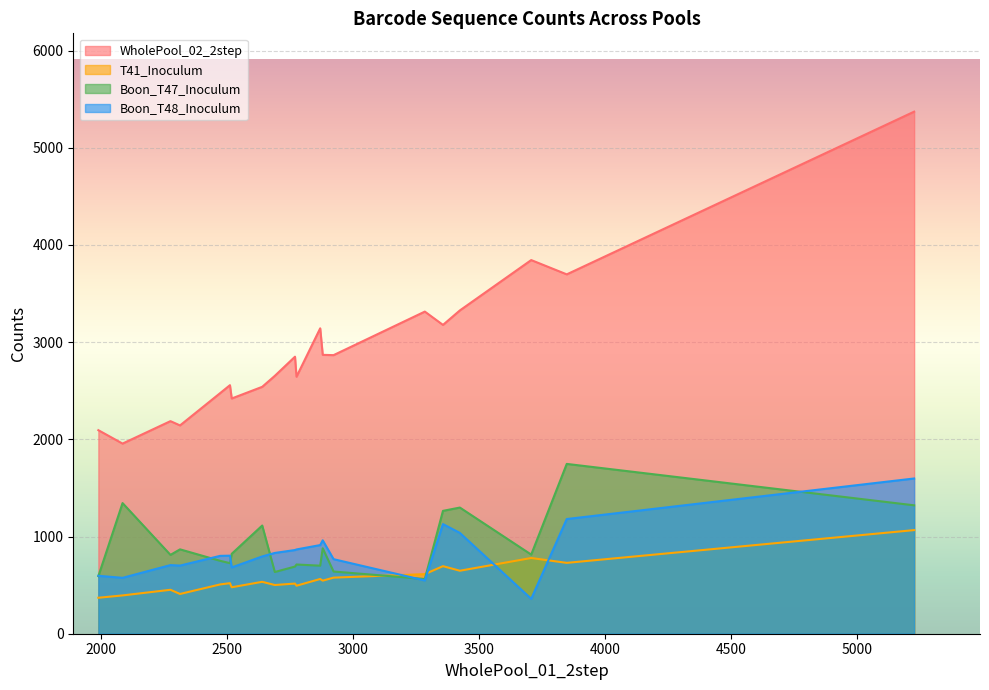

Which series has the widest spread of values?

WholePool_02_2step